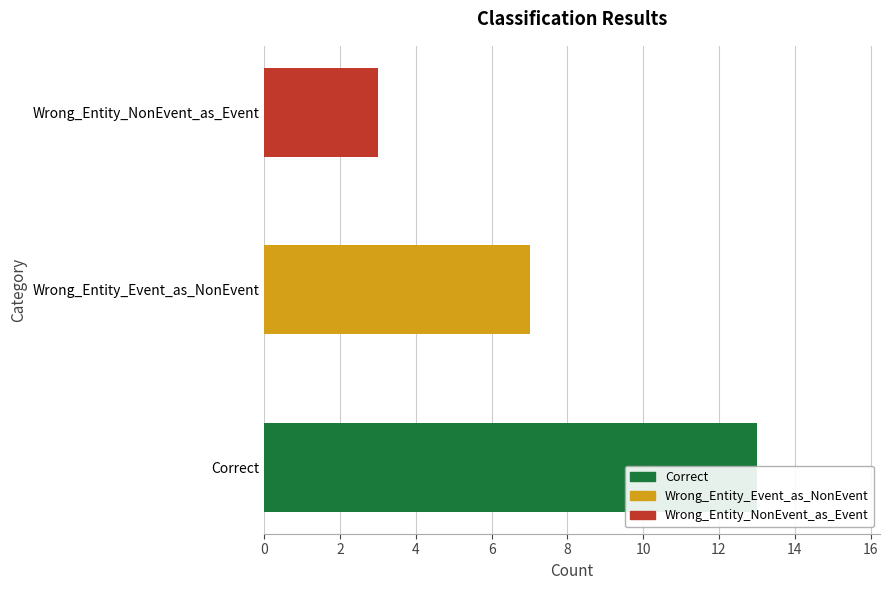

What is the value of the 3rd bar from the left?

3